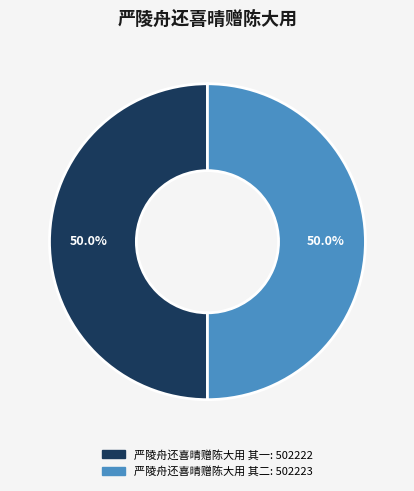

What is the total percentage of 严陵舟还喜晴赠陈大用 其一 and 严陵舟还喜晴赠陈大用 其二?

100.0%